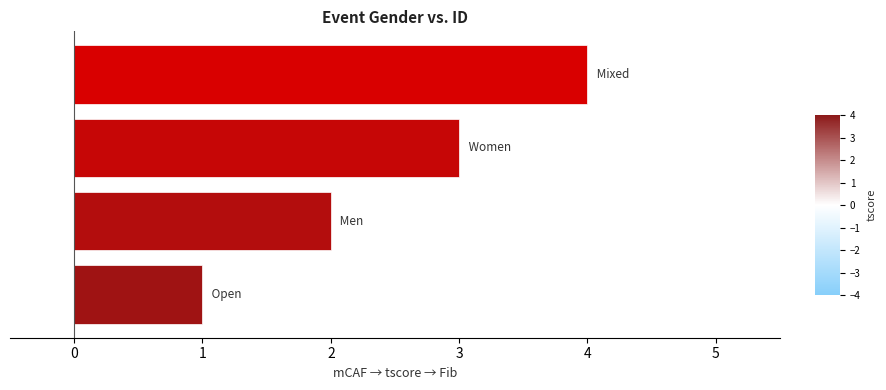

How many data points are less than 3?

2